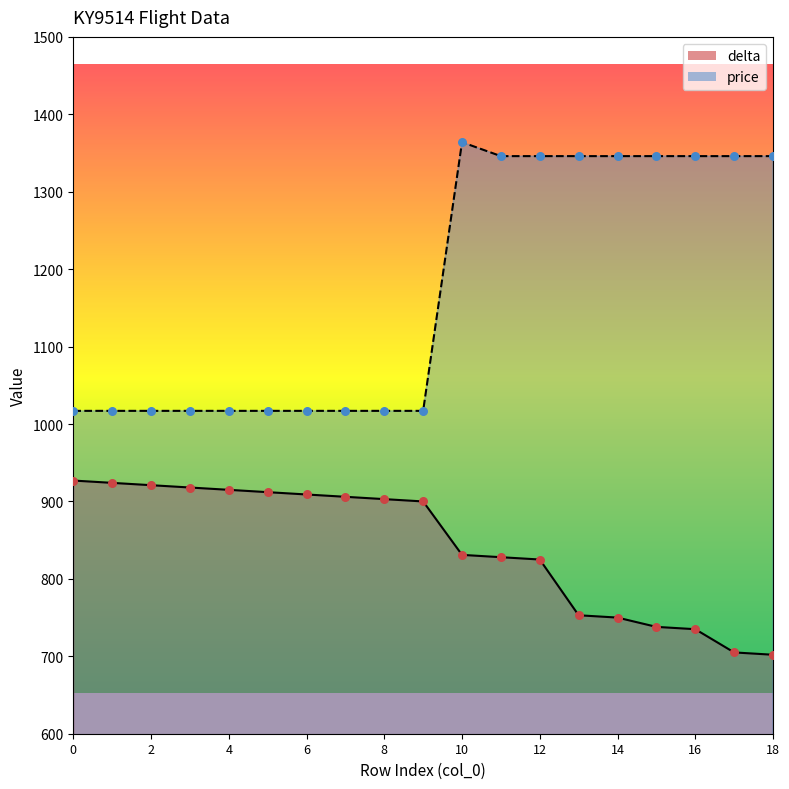

What are all the series names shown in the legend?

delta, price